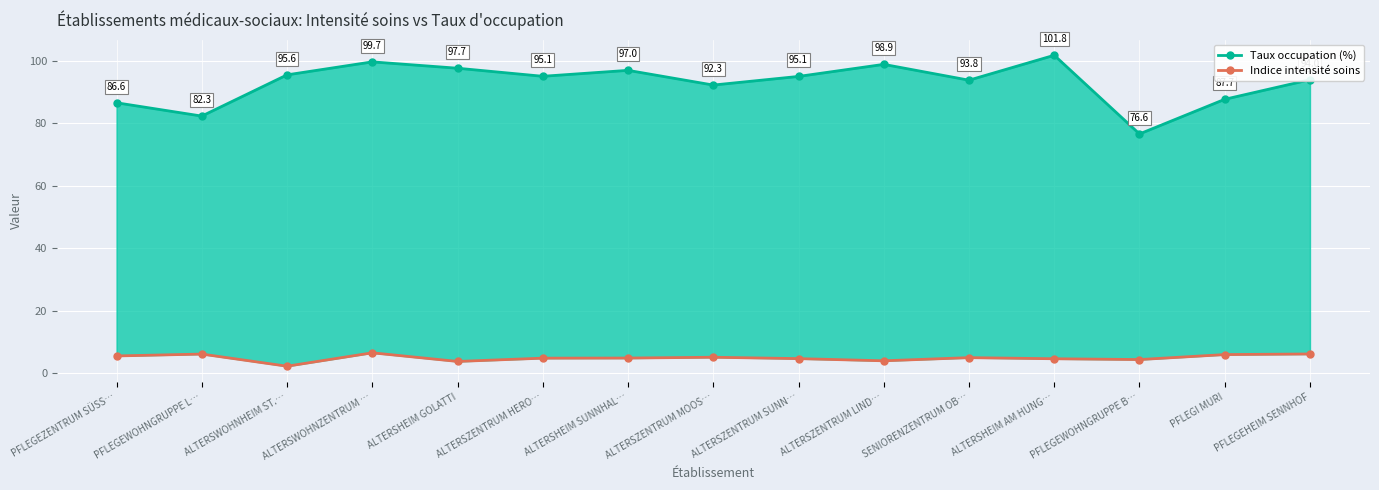

True or false: Taux occupation (%) has more than 0 interior local peaks.

True